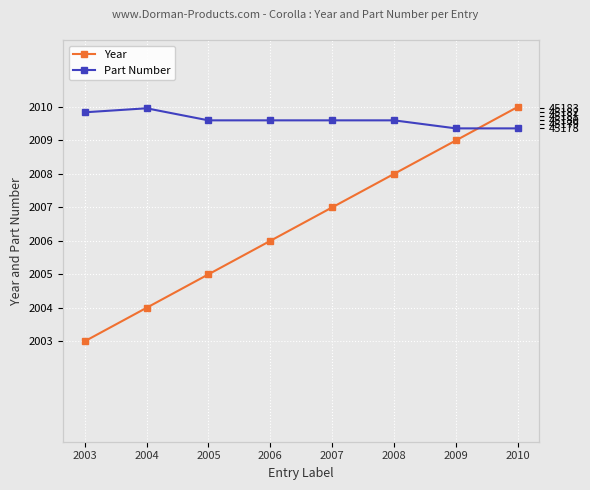

At 2010, list the series in order from largest to smallest.

Part Number, Year